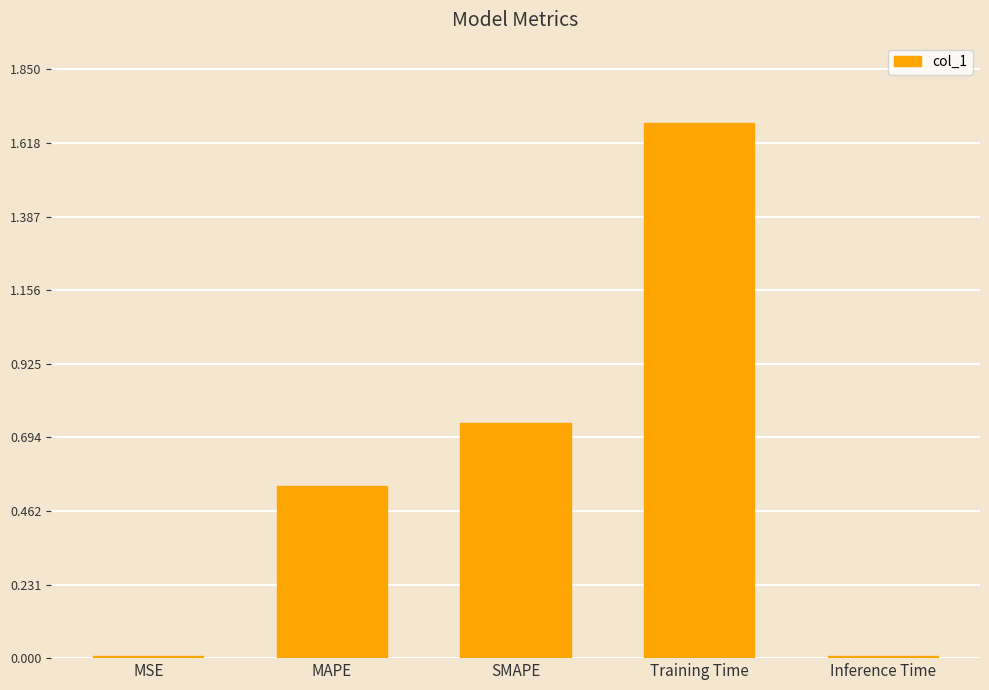

True or false: the data shows 1.7 at Training Time.

True